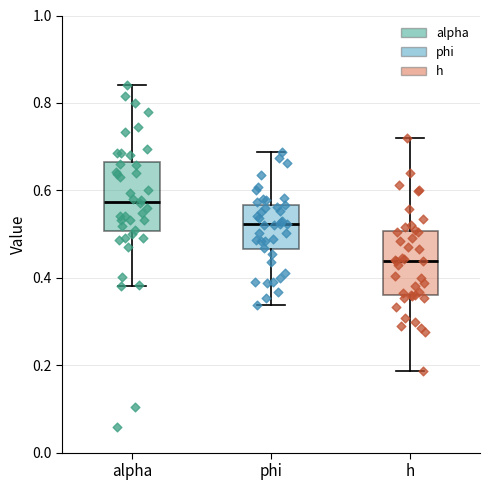

Where does the upper whisker of the box for alpha end on the y-axis? The values are not printed on the chart, so give them approximately, as read against the axis.

0.84